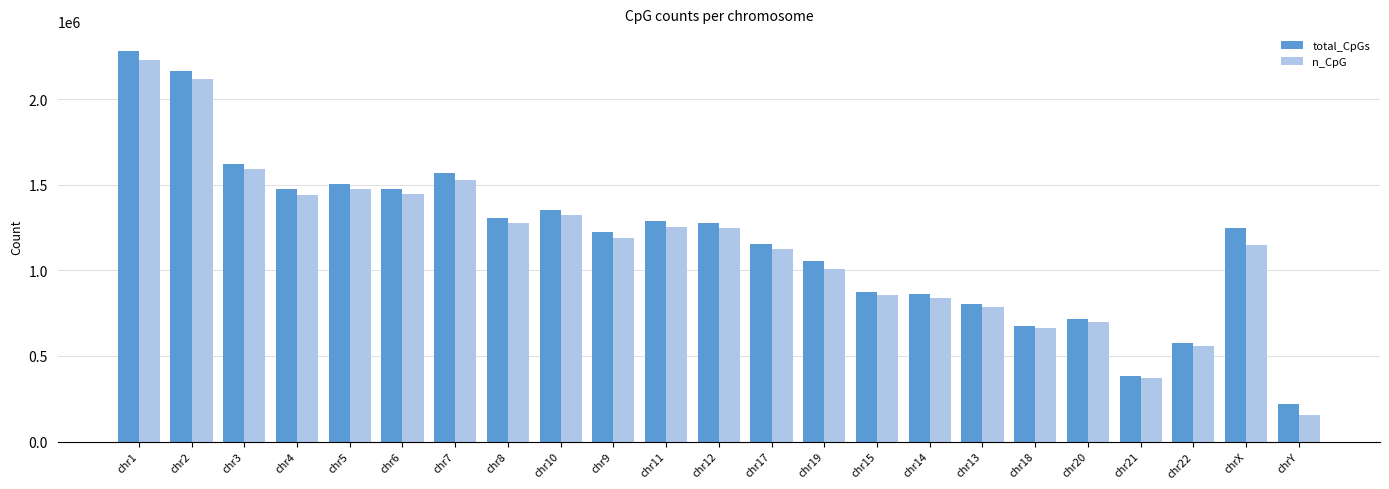

Which series has the widest spread of values?

n_CpG